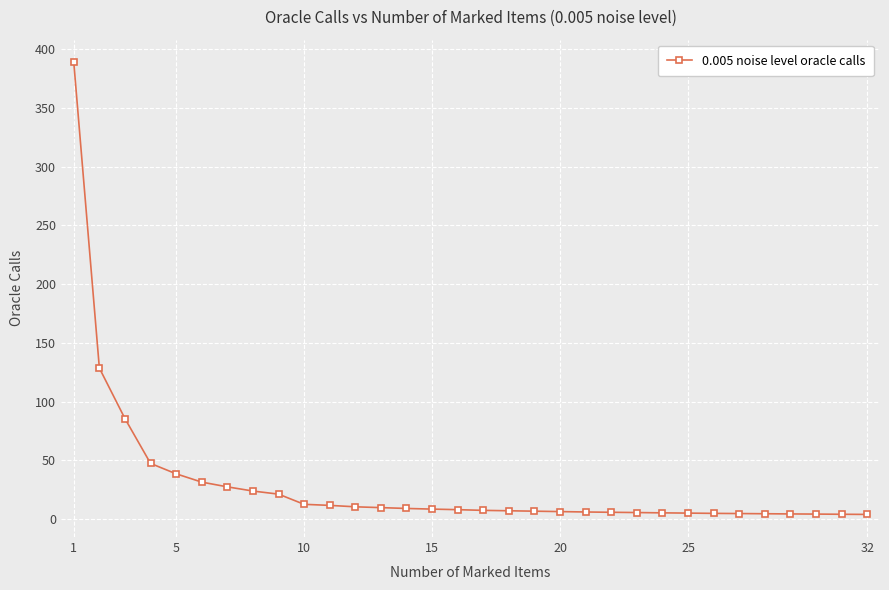

Is this an area chart (filled region under the line)?

No